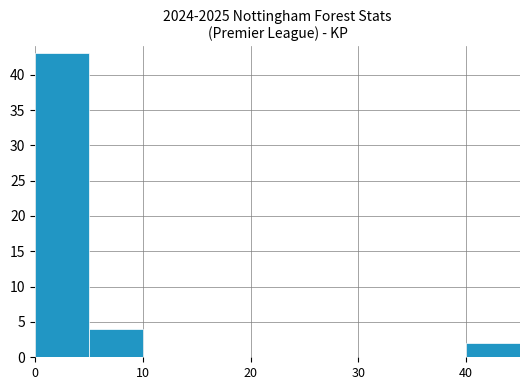

What is the sum of all values?

49